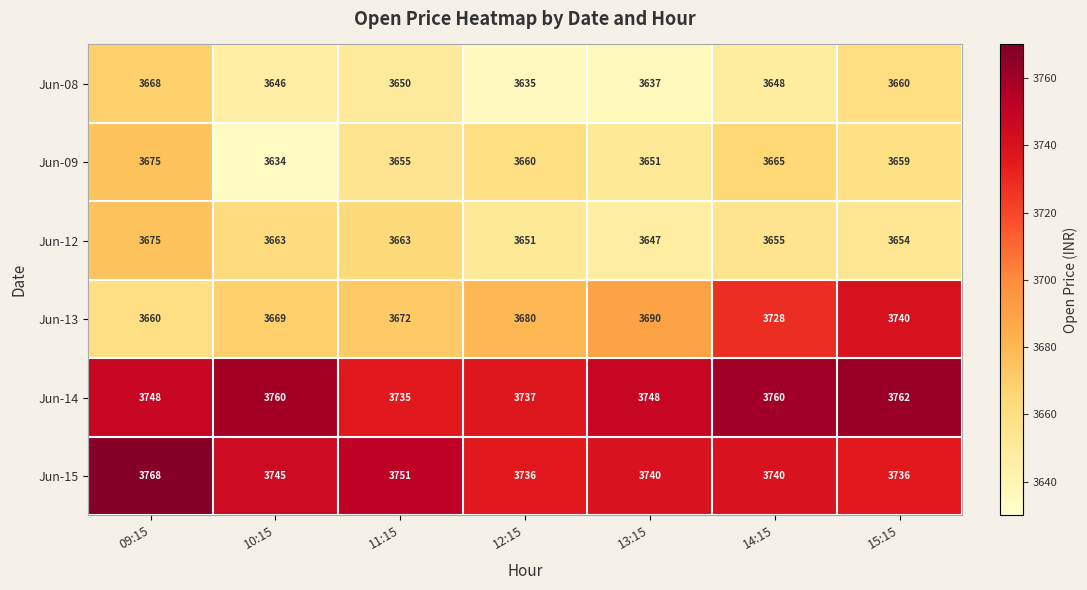

What is the difference between the maximum and second lowest values in the Jun-13 series?

71